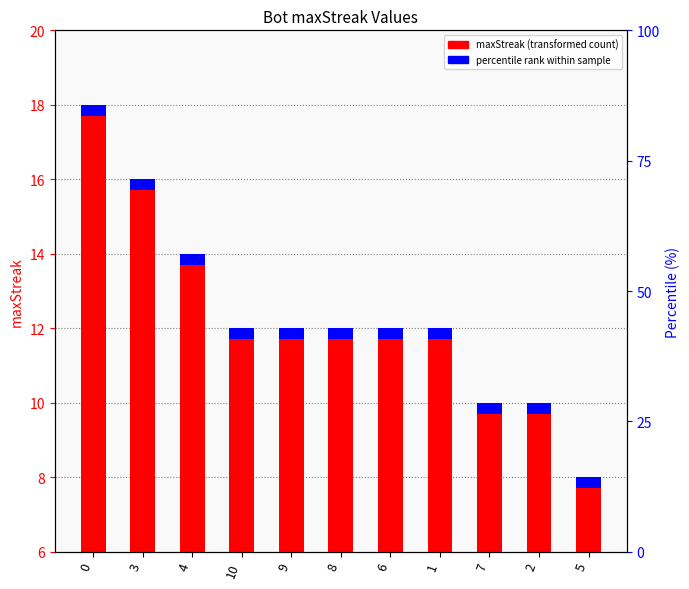

Which series has the largest range (max minus min)?

maxStreak